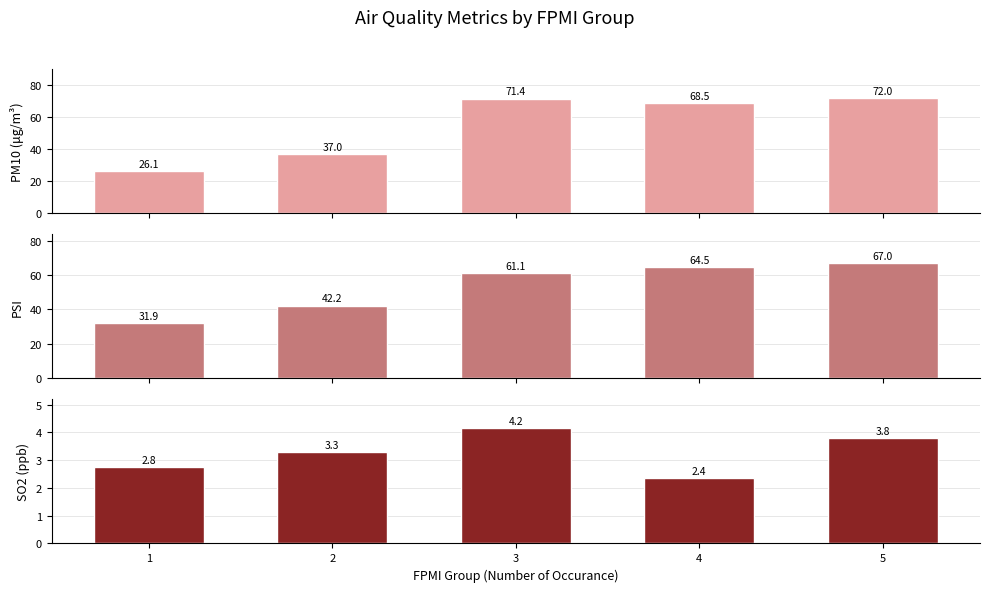

Reading right to left, list all the values displayed in this chart.

PM10 (μg/m³): 72.0	68.5	71.4	37.0	26.1
PSI: 67.0	64.5	61.1	42.2	31.9
SO2 (ppb): 3.8	2.4	4.2	3.3	2.8